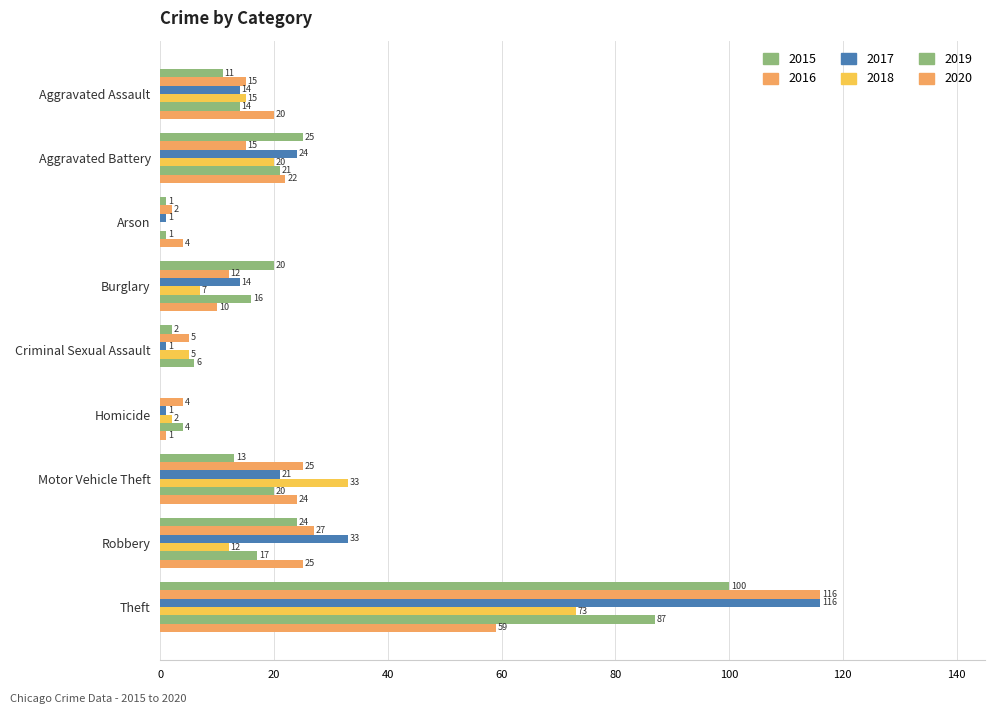

Count the number of categories in the chart.

9